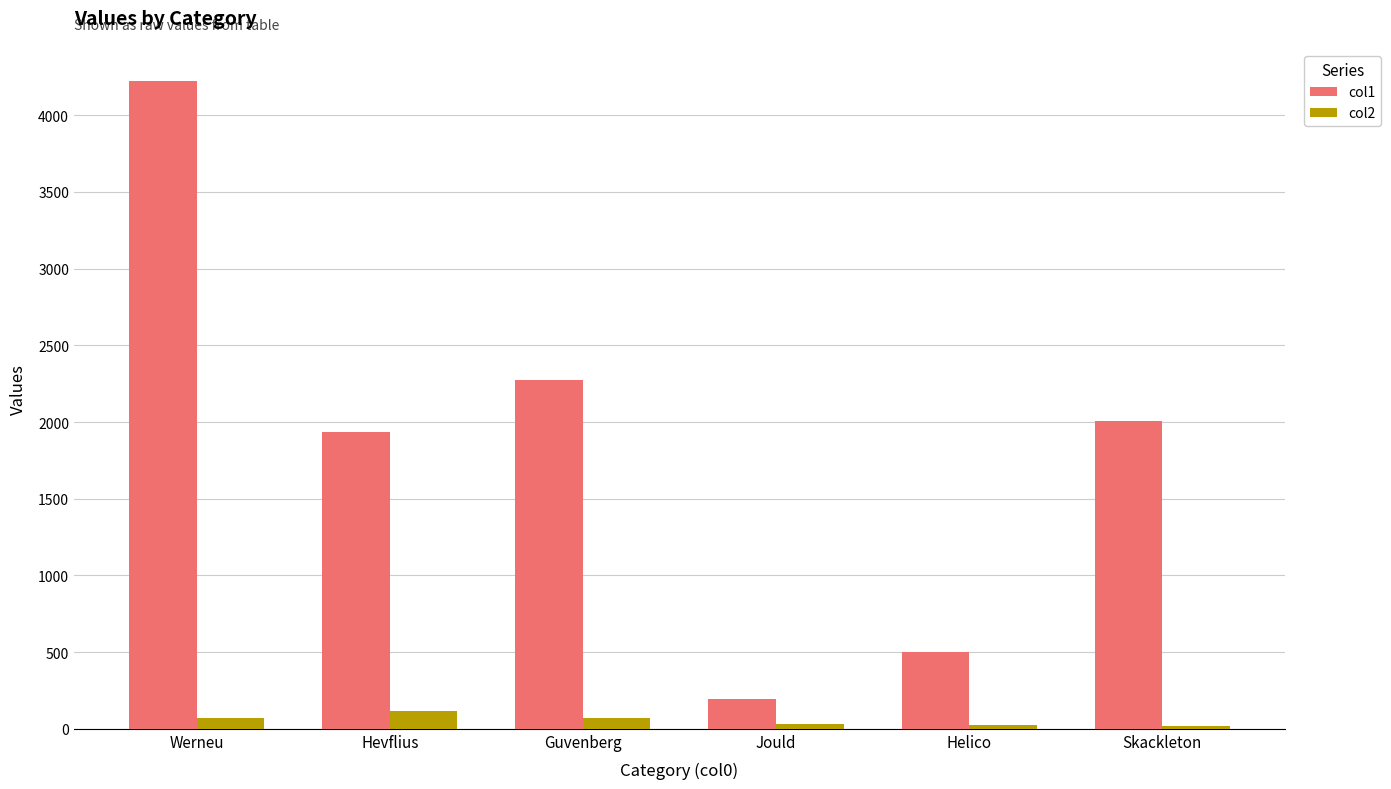

At Werneu, list the series in order from largest to smallest.

col1, col2